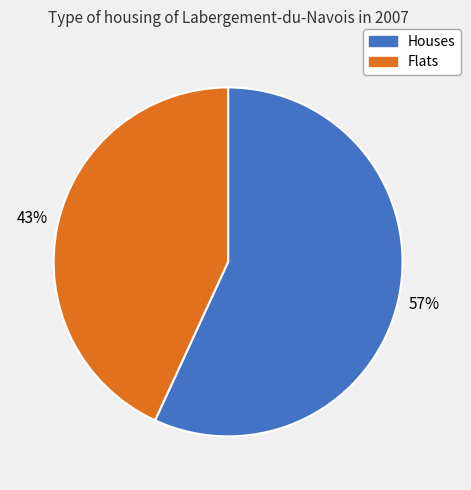

Which slice is the largest?

Houses